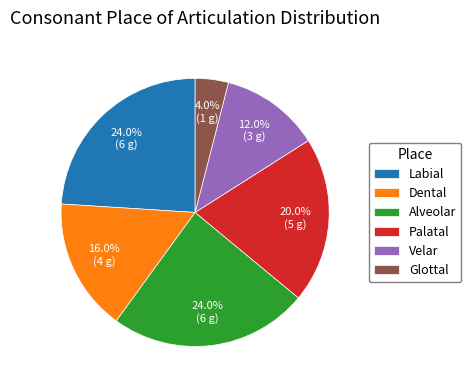

Between Dental and Alveolar, which is larger?

Alveolar